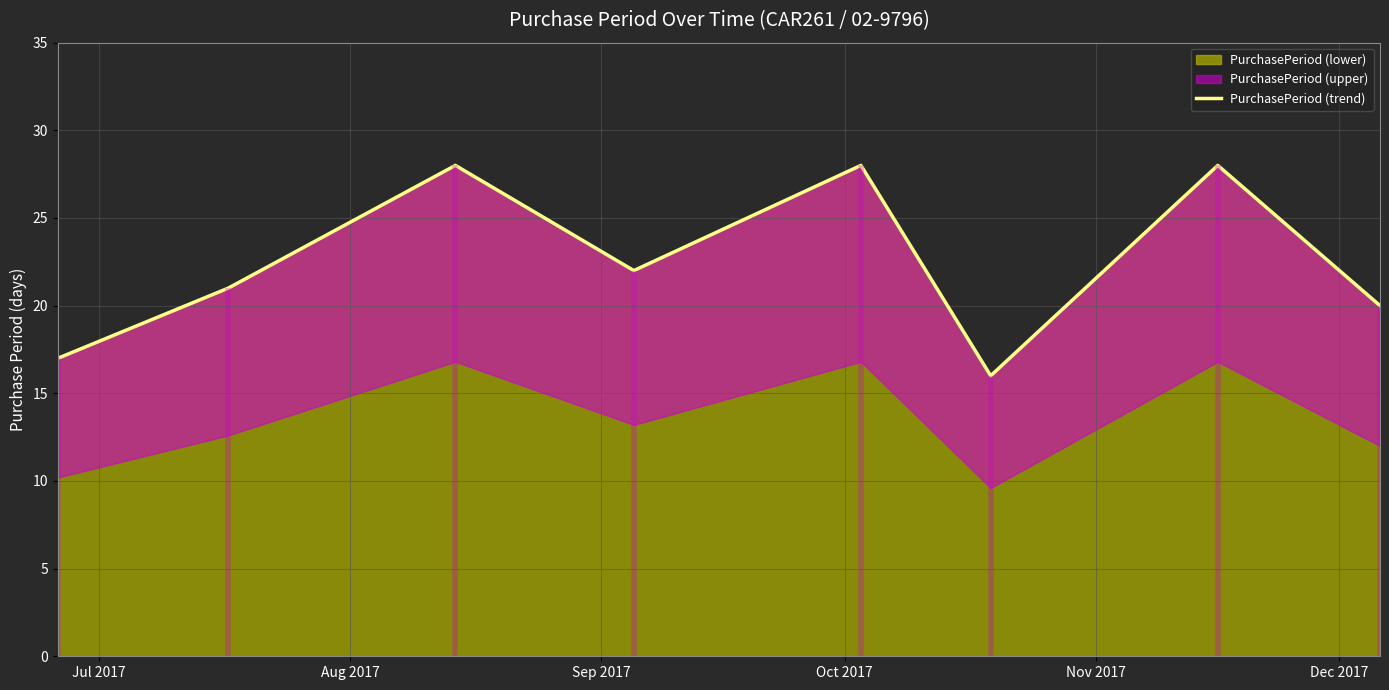

What is the maximum value shown in the chart?

28